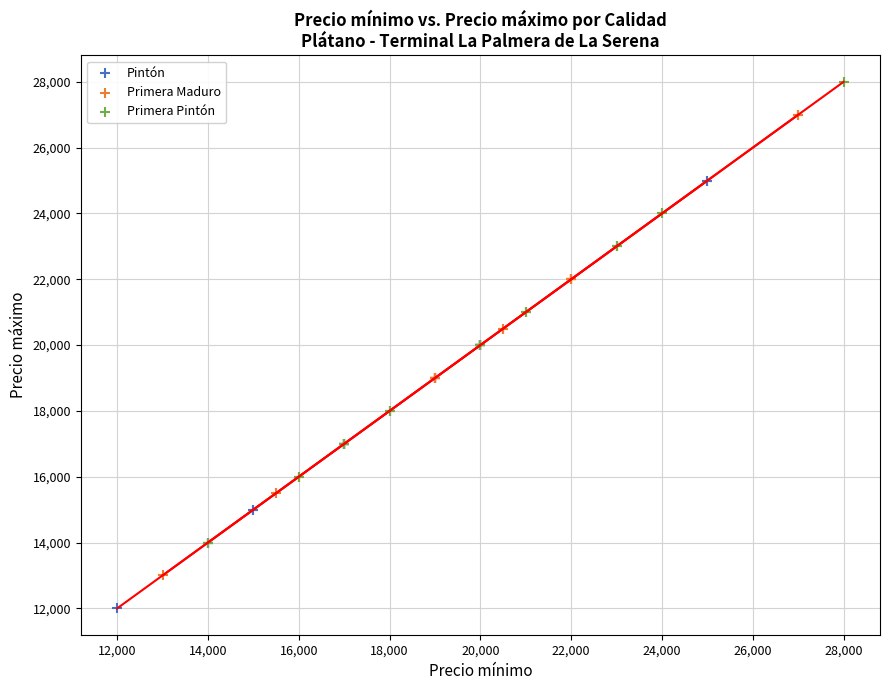

Which series contains the highest Y value?

Primera Pintón